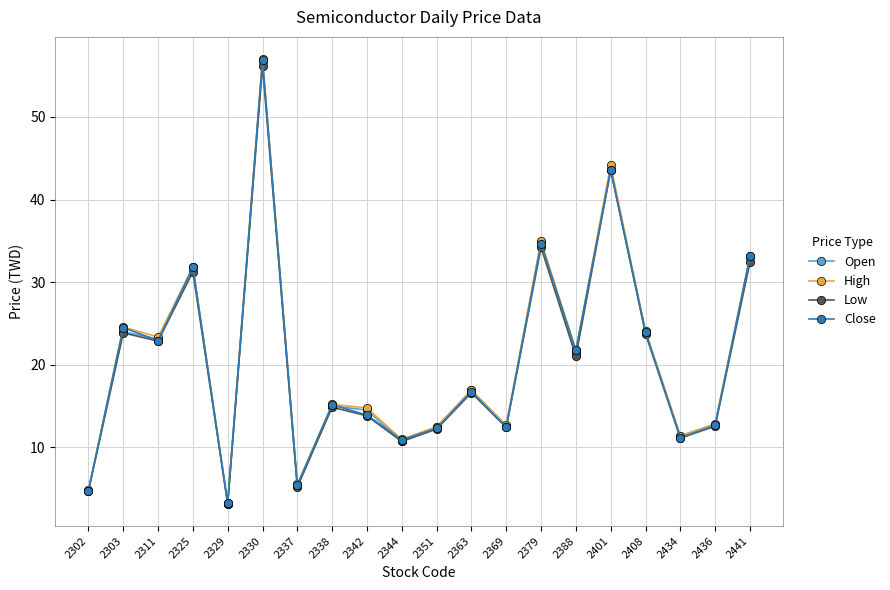

What is the maximum value shown in the chart?

57.0